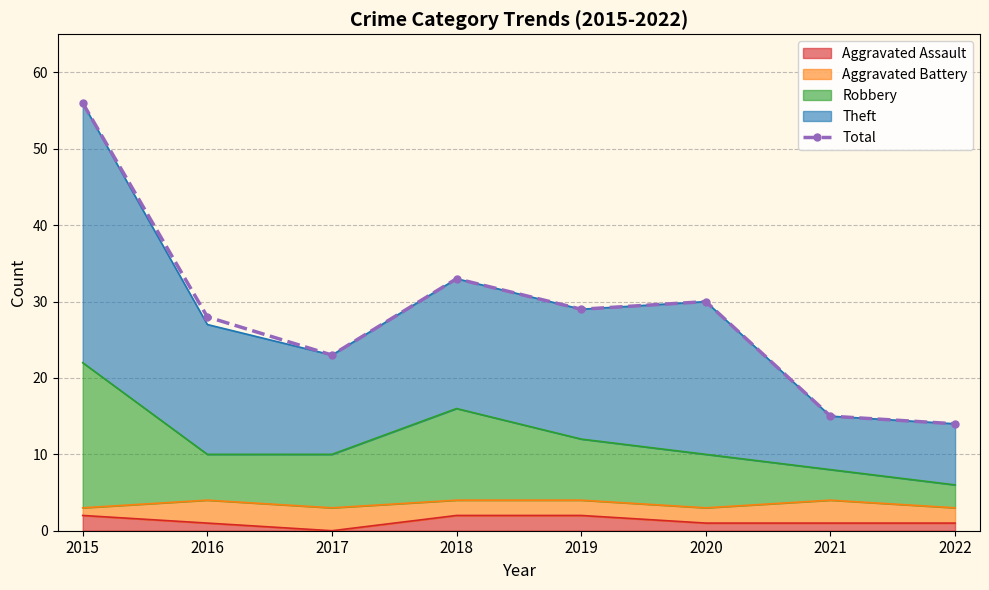

What is the sum of the values at 2018 and 2019?

62